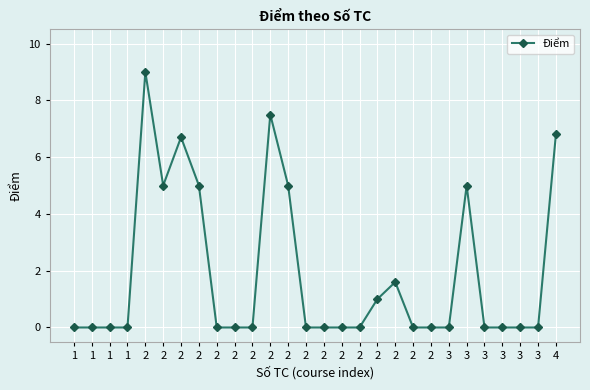

How many data points does each series have?

28